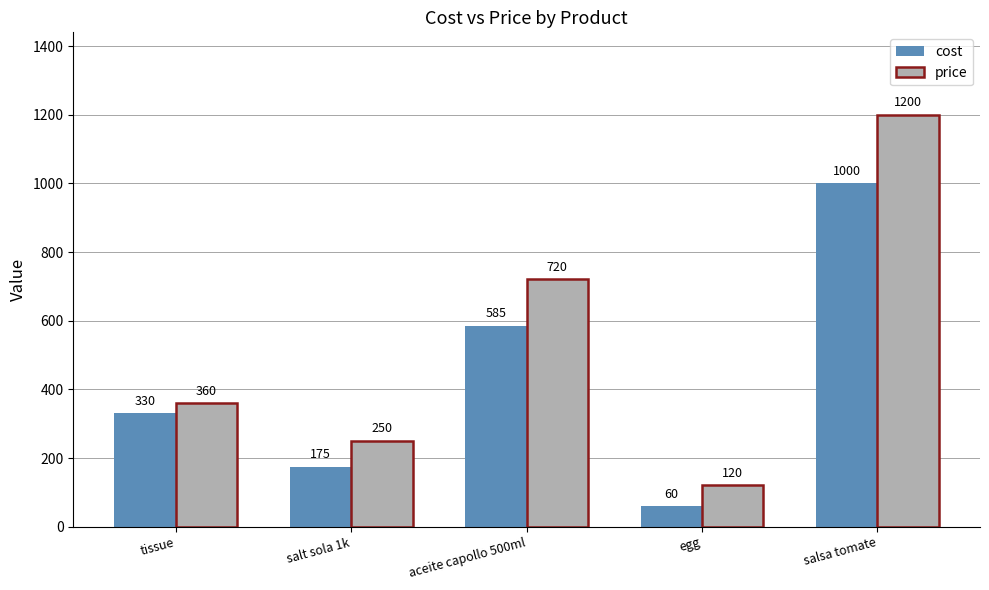

At which label does price reach its minimum?

egg